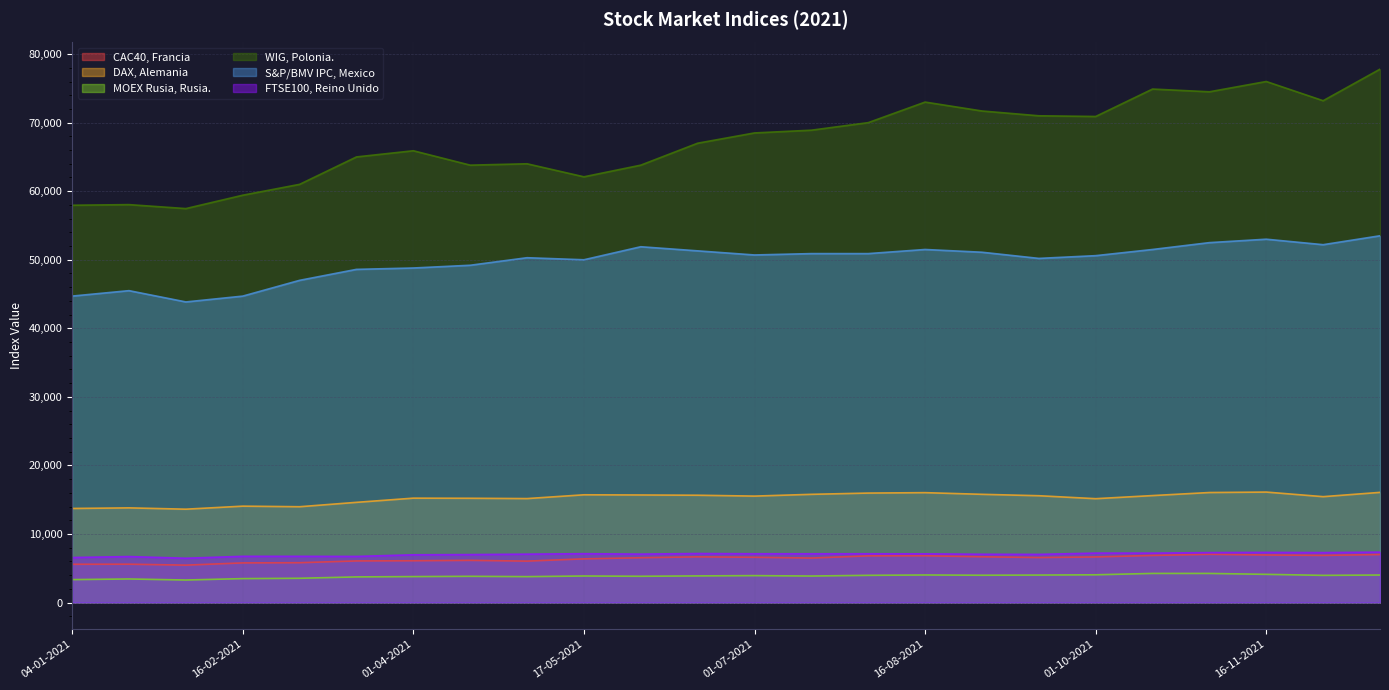

Reading left to right, list all the values displayed in this chart.

CAC40, Francia: 5589.0	5598.6	5461.7	5786.5	5814.7	6075.8	6101.4	6157.3	6048.5	6376.5	6543.1	6672.6	6607.2	6497.0	6814.0	6830.2	6680.5	6568.7	6658.0	6878.0	7040.2	6943.0	6882.0	7009.5
DAX, Alemania: 13726.7	13815.1	13622.0	14064.6	13980.0	14620.0	15232.0	15215.0	15169.0	15721.0	15694.0	15658.0	15531.0	15789.0	15973.0	16033.0	15791.0	15585.0	15154.0	15607.0	16052.0	16118.0	15449.0	16073.0
MOEX Rusia, Rusia.: 3350.5	3443.2	3291.1	3495.3	3545.0	3745.0	3790.0	3831.0	3784.0	3877.0	3837.0	3890.0	3931.0	3872.0	3975.0	4025.0	3989.0	4013.0	4052.0	4253.0	4251.0	4118.0	3970.0	4019.0
WIG, Polonia.: 57954.7	58042.6	57465.5	59415.7	61000.0	65000.0	65900.0	63800.0	64000.0	62100.0	63800.0	67000.0	68500.0	68900.0	70000.0	73000.0	71700.0	71000.0	70900.0	74900.0	74500.0	76000.0	73200.0	77800.0
S&P/BMV IPC, Mexico: 44703.0	45495.4	43848.9	44698.6	47000.0	48600.0	48800.0	49200.0	50300.0	50000.0	51900.0	51300.0	50700.0	50900.0	50900.0	51500.0	51100.0	50200.0	50600.0	51500.0	52500.0	53000.0	52200.0	53500.0
FTSE100, Reino Unido: 6571.9	6713.0	6466.4	6748.9	6747.0	6730.0	6972.0	7001.0	7064.0	7131.0	7069.0	7159.0	7123.0	7118.0	7122.0	7107.0	7049.0	7030.0	7221.0	7216.0	7288.0	7320.0	7290.0	7357.0